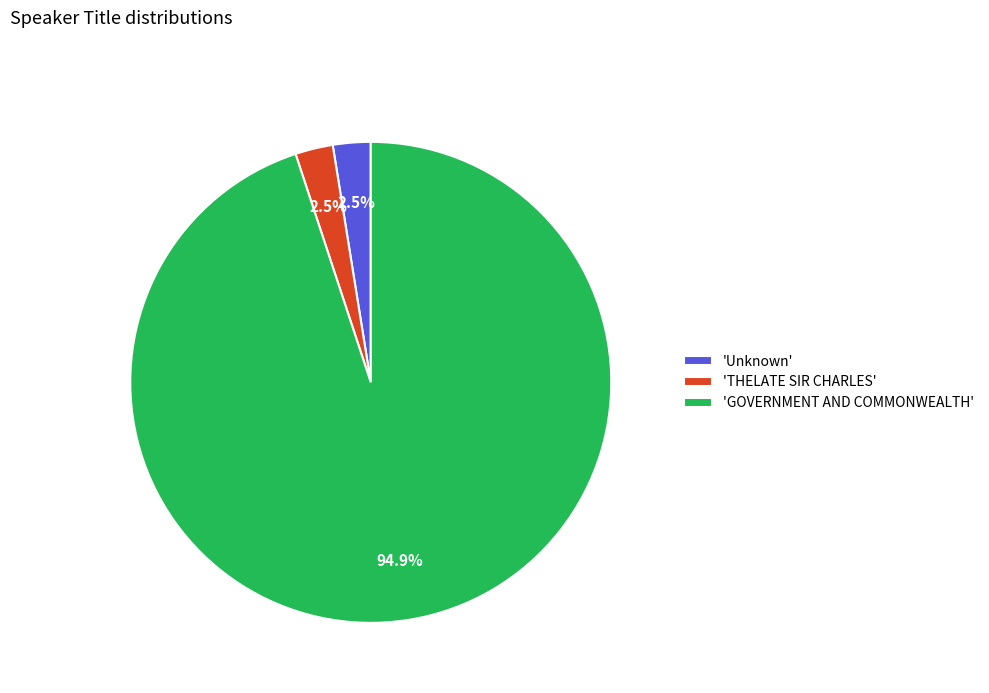

What is the largest slice in the pie chart?

'GOVERNMENT AND COMMONWEALTH'